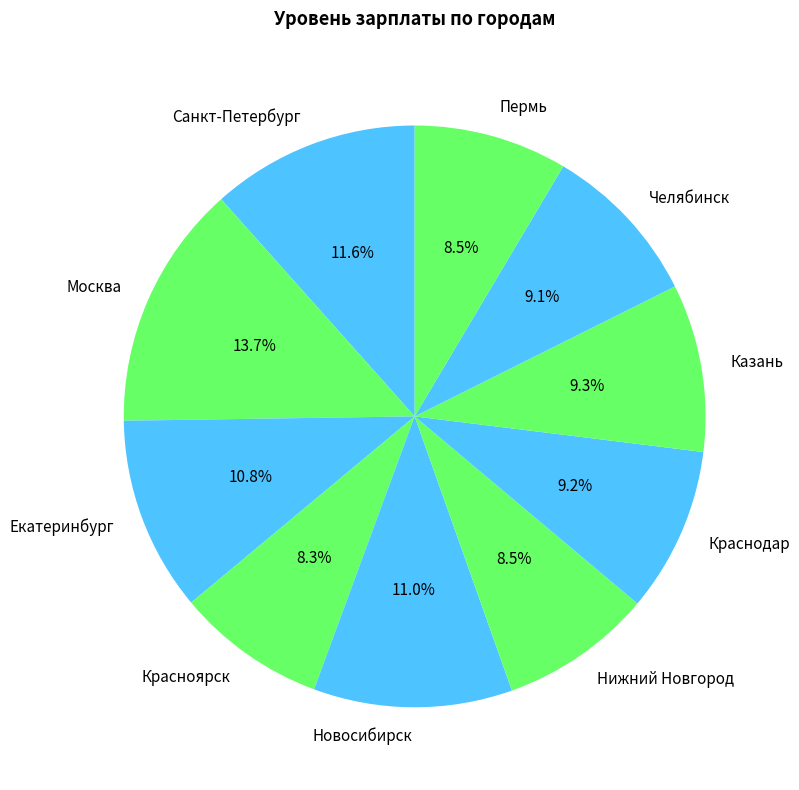

What is the largest slice in the pie chart?

Москва